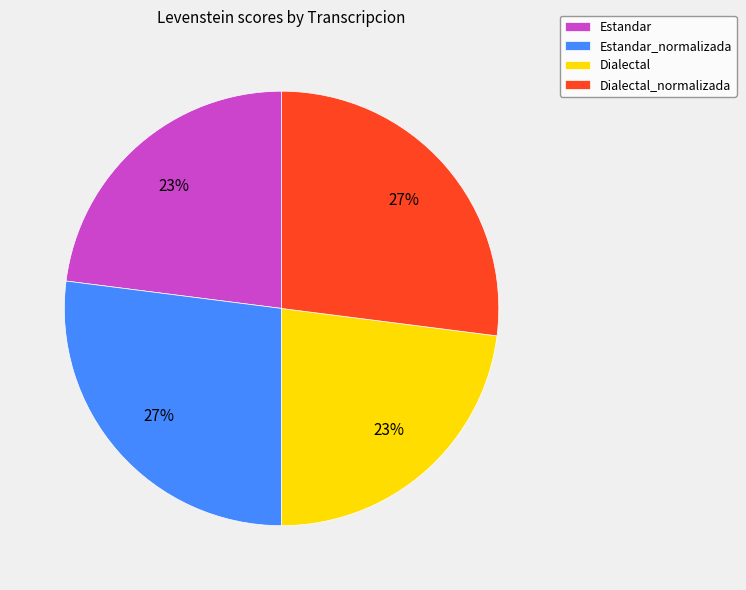

To the nearest percent, what percentage of the pie is Estandar?

23%